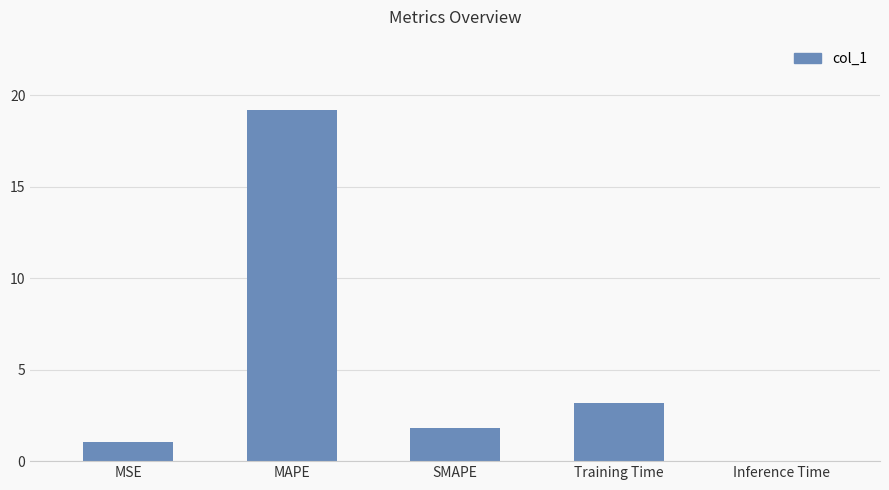

What is the approximate value at Training Time?

3.2